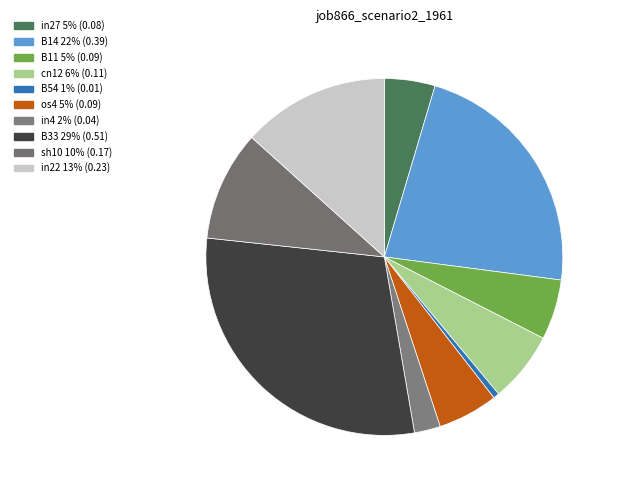

Rank the categories by value from lowest to highest.

B54, in4, in27, B11, os4, cn12, sh10, in22, B14, B33